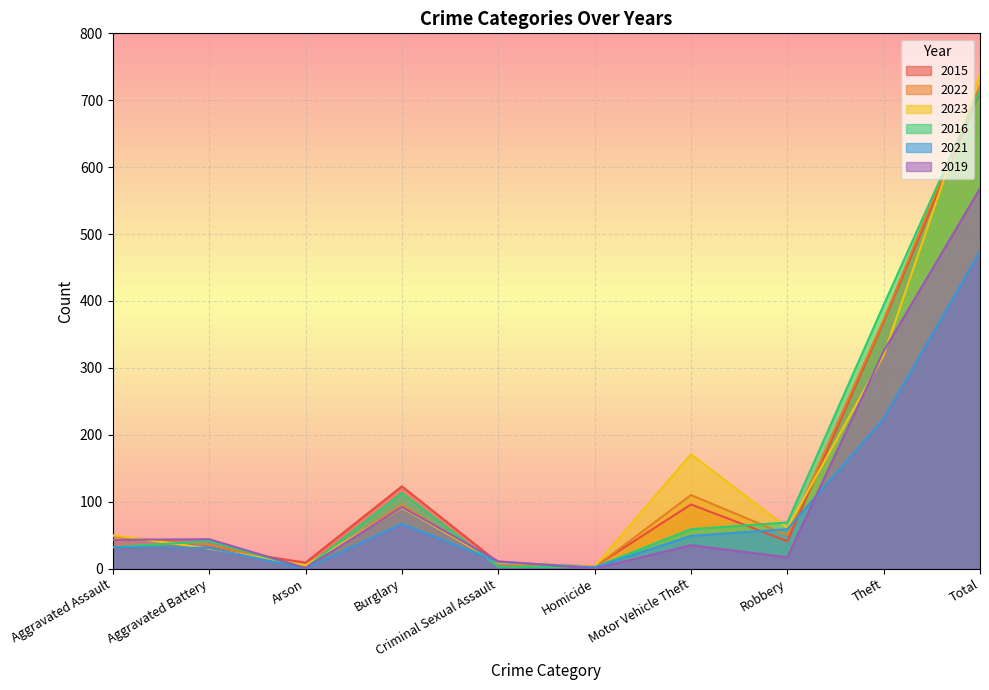

How many lines are shown in the chart?

6